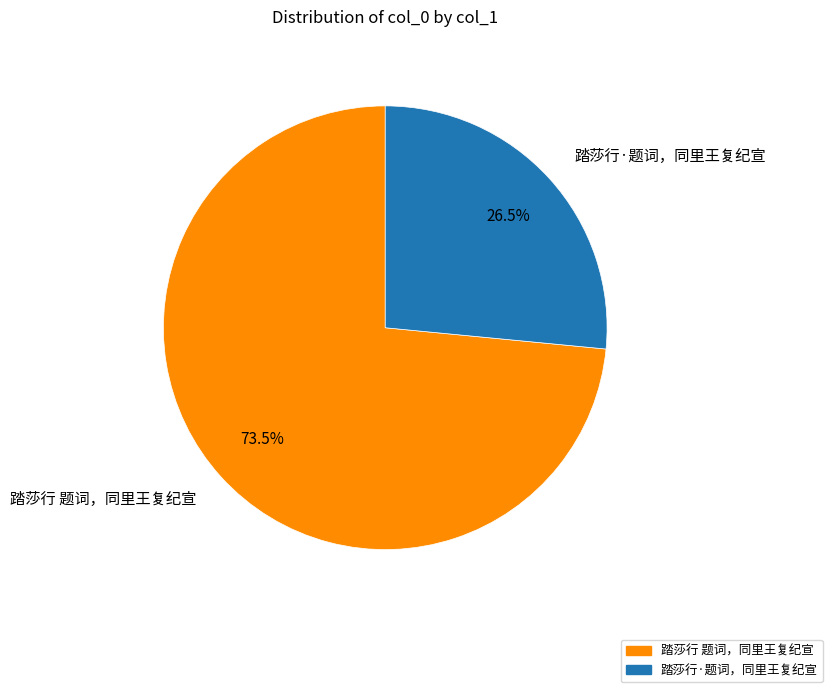

Is there a majority slice in this chart?

Yes